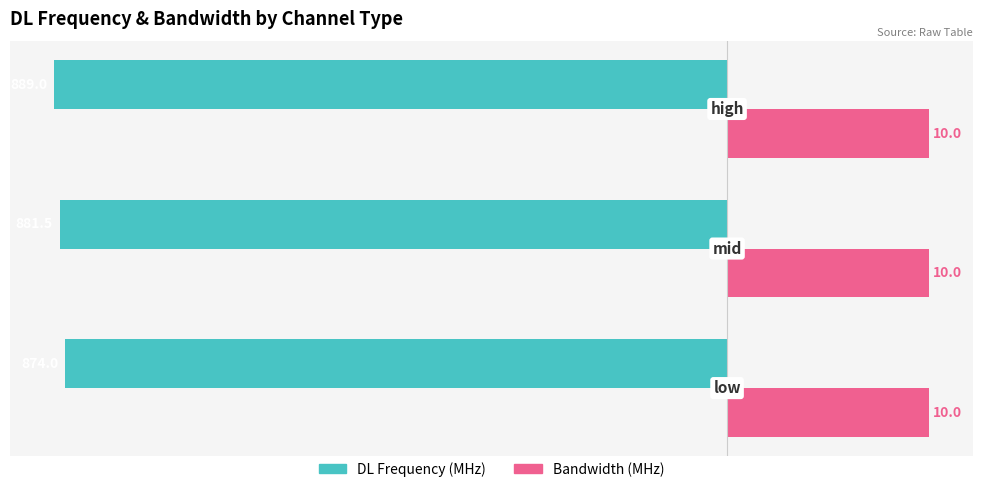

What are all the series names shown in the legend?

DL Frequency (MHz), Bandwidth (MHz)